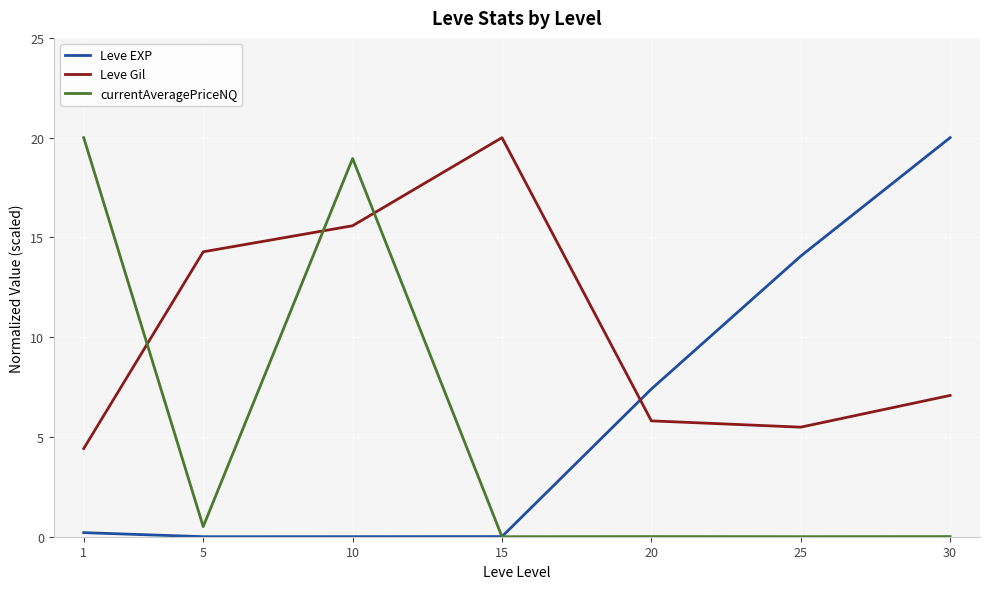

At which category is the sum across all series the highest?

10